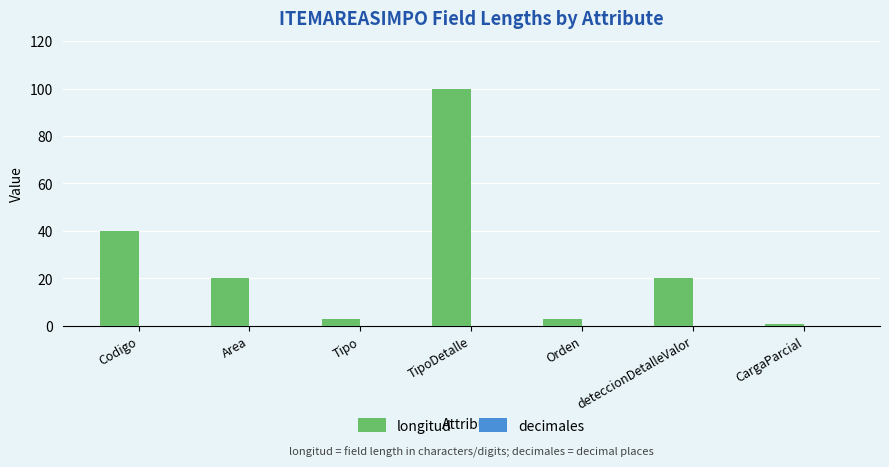

What is the maximum value shown in the chart?

100